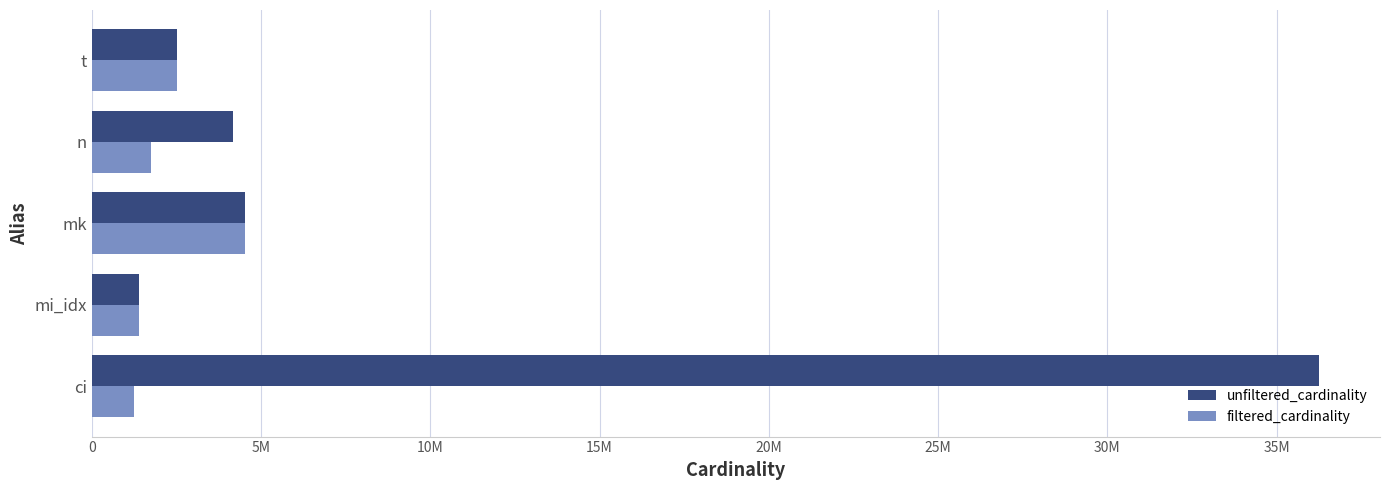

What are all the series names shown in the legend?

unfiltered_cardinality, filtered_cardinality